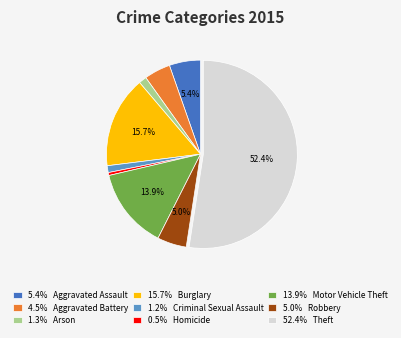

Is there a majority slice in this chart?

Yes